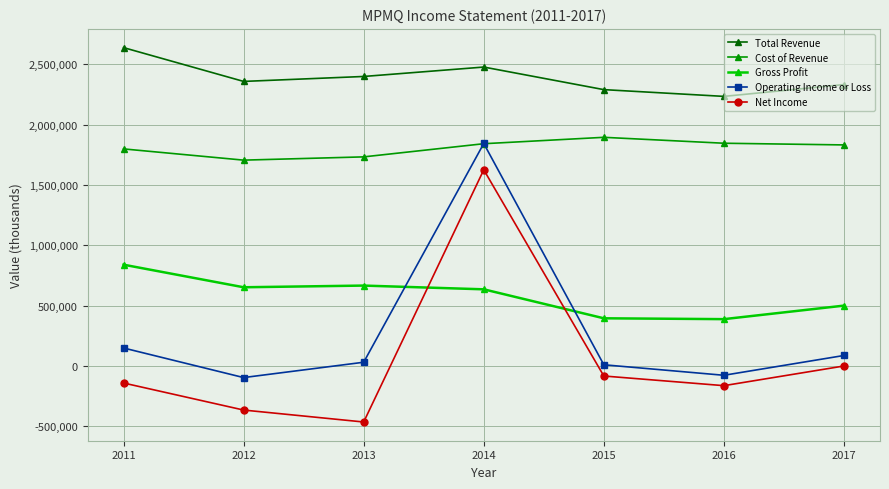

At which category does the chart reach its peak across all series?

2011